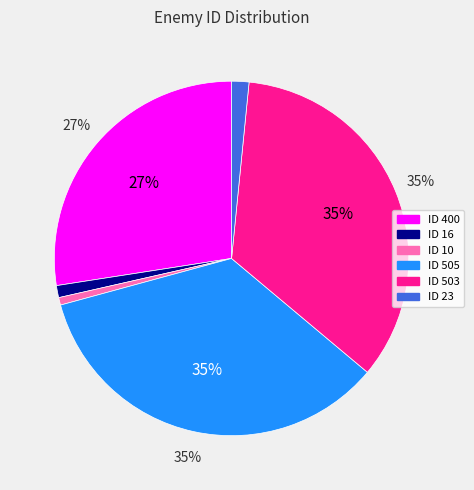

Does any single category account for the majority?

No